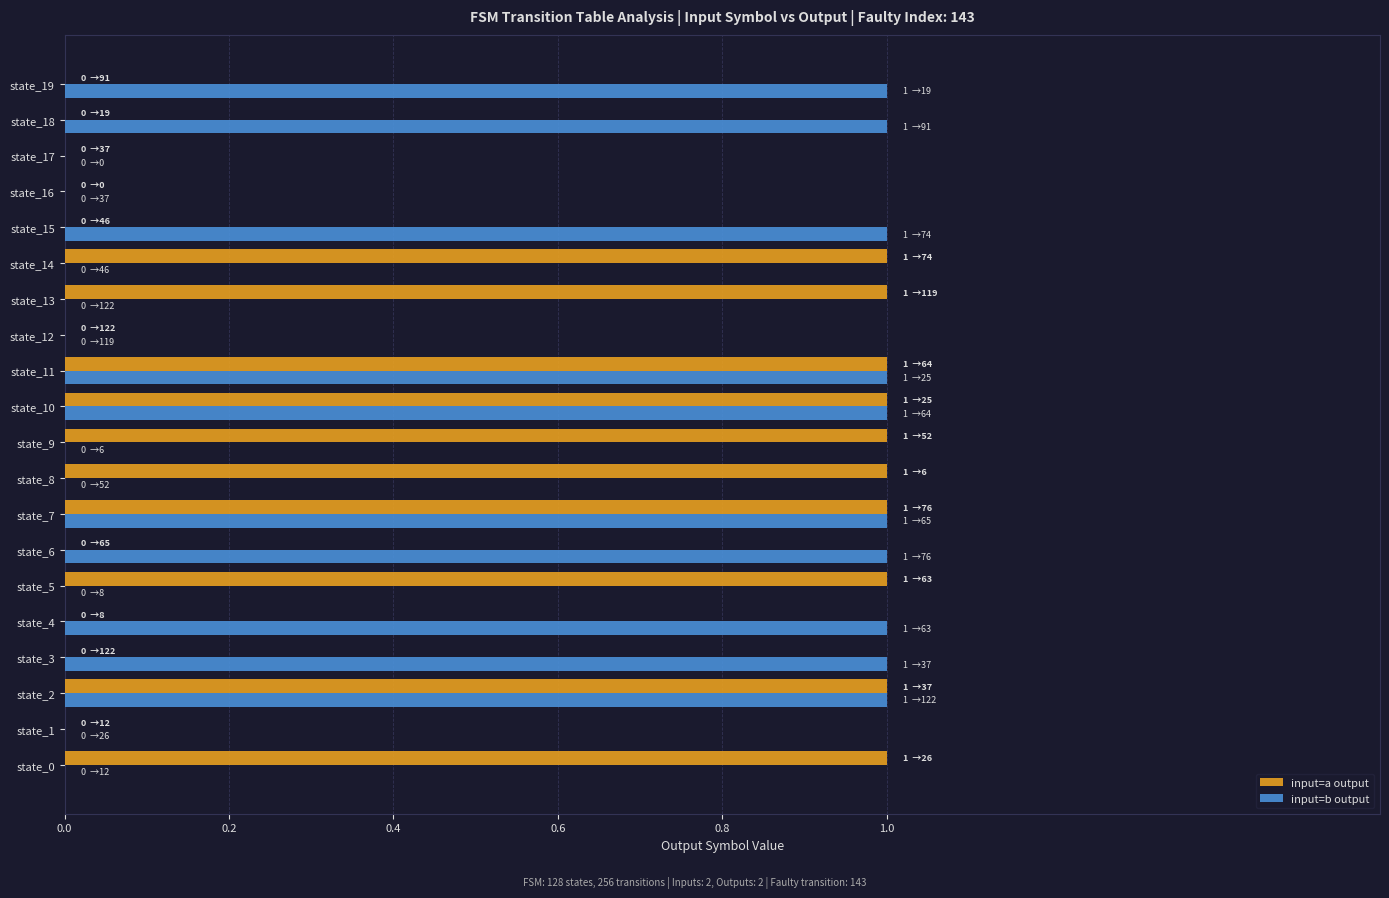

How many categories are shown in the chart?

20